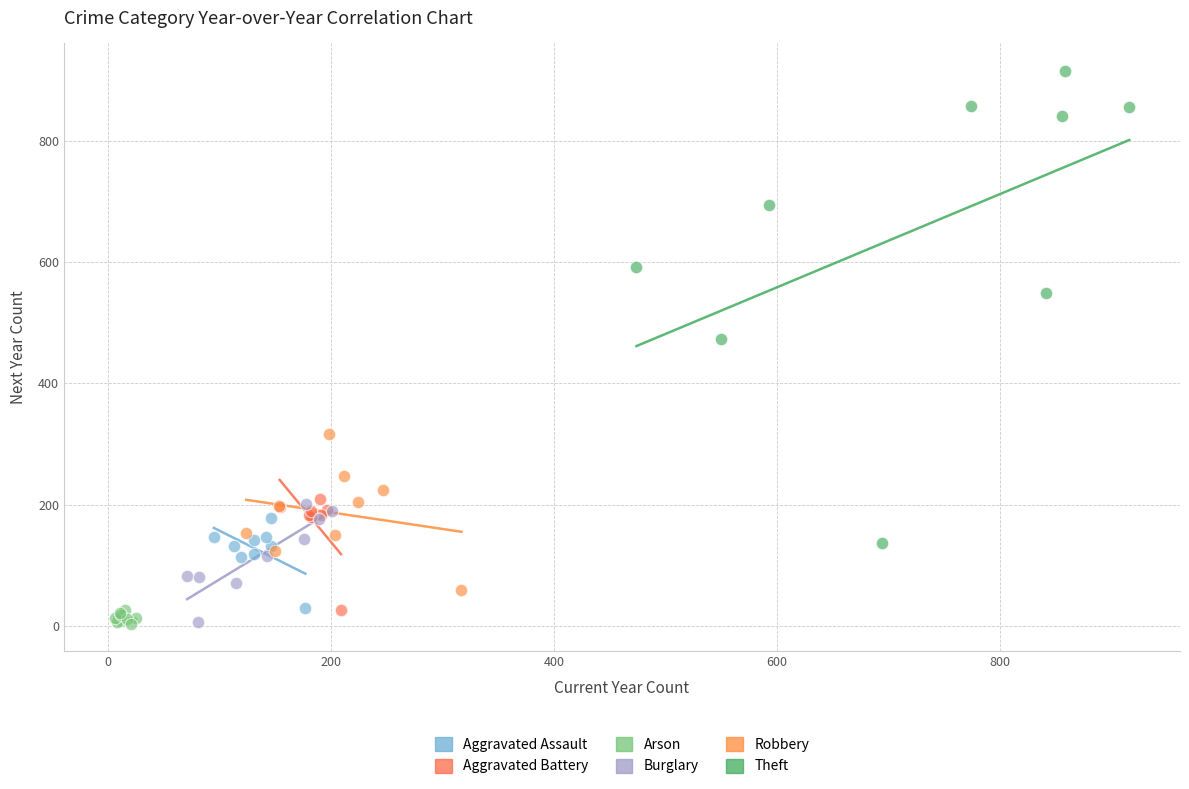

Which series reaches the maximum Y coordinate?

Theft